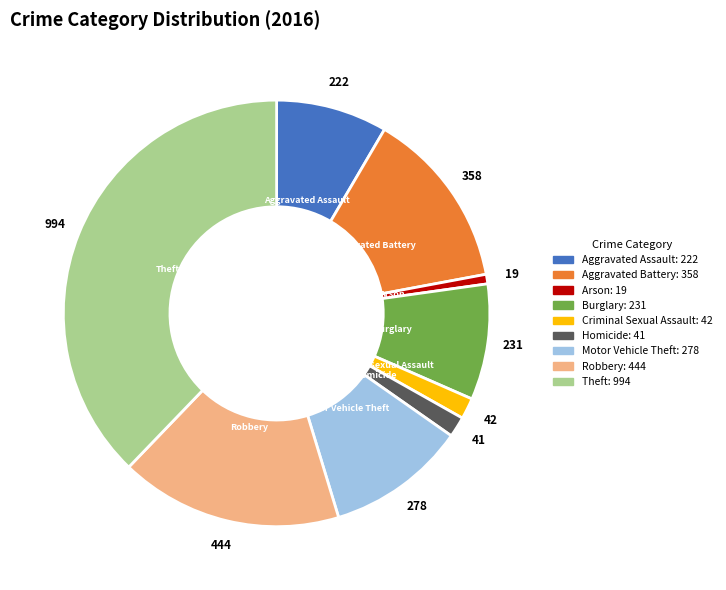

Which slice is the largest?

Theft